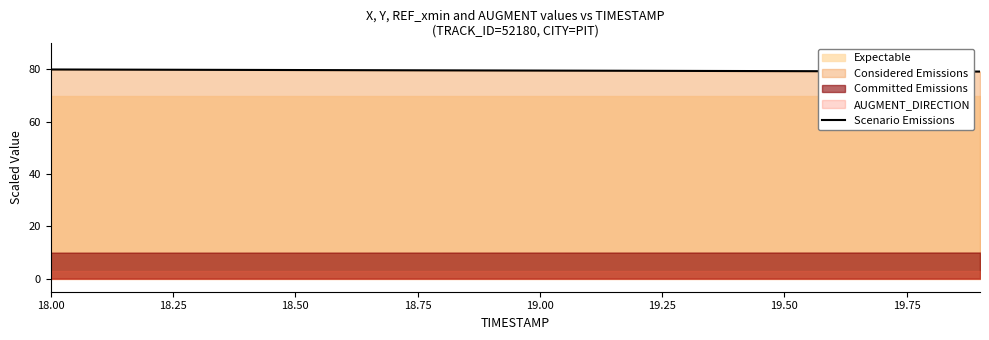

What is the maximum value for Scenario Emissions?

80.0